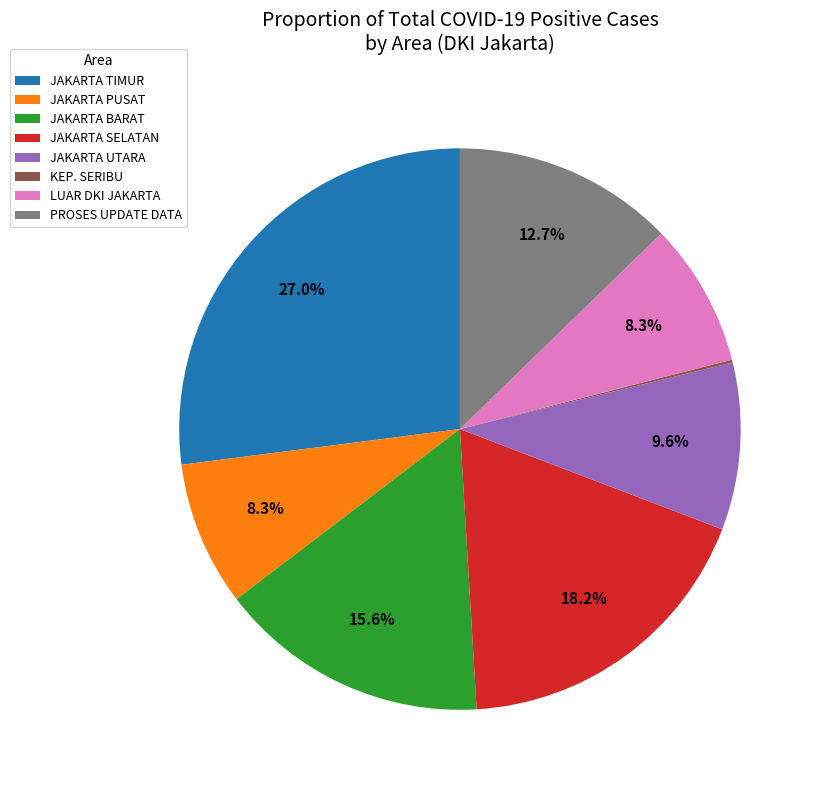

Which slice is the largest?

JAKARTA TIMUR